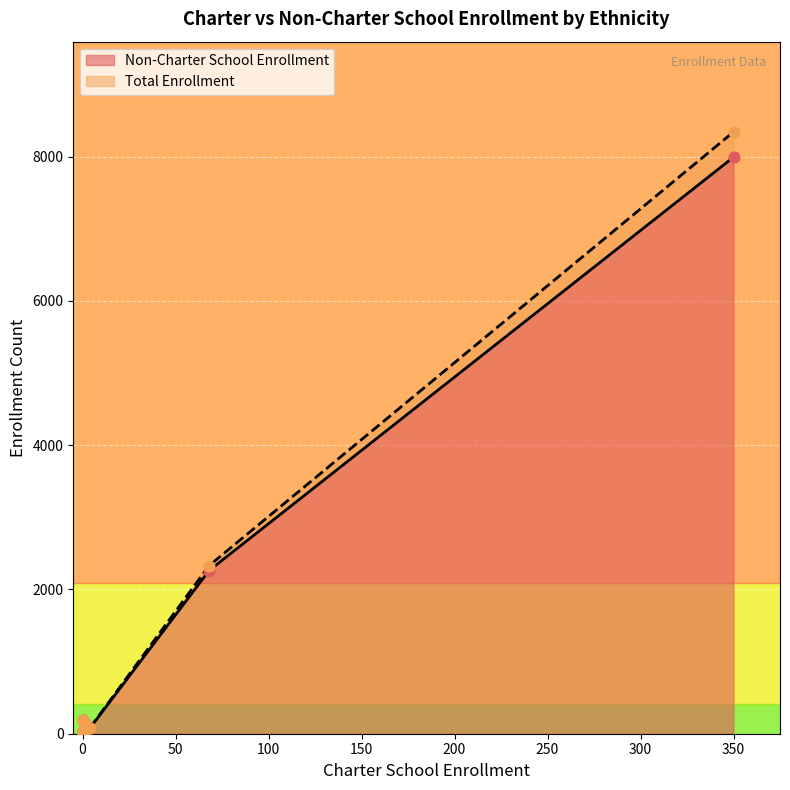

Which series contains the highest Y value?

Total Enrollment